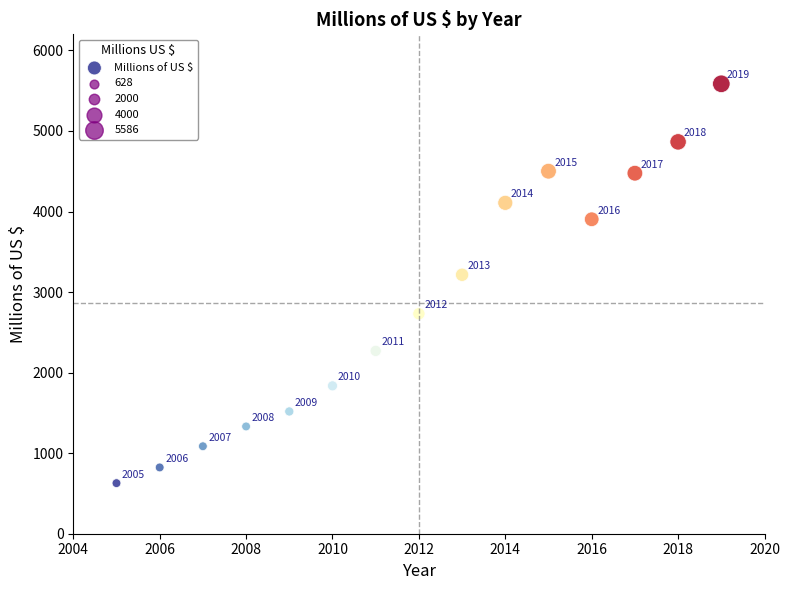

What is the range of Y values (max minus min)?

4958